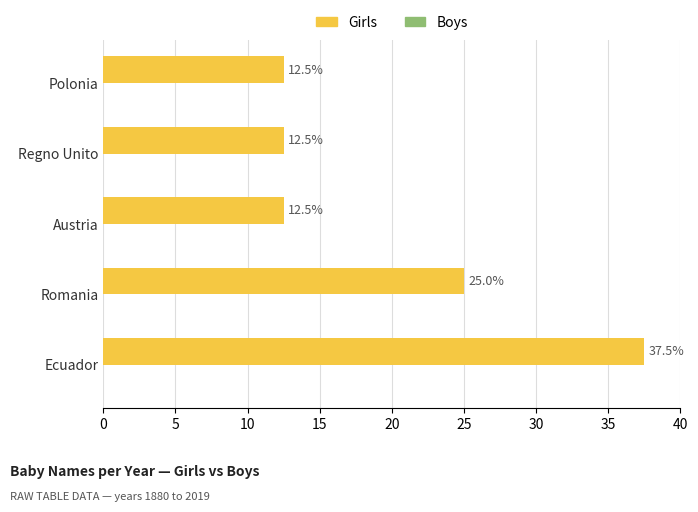

Approximately how many times larger is the value at Ecuador compared to Regno Unito?

3.0